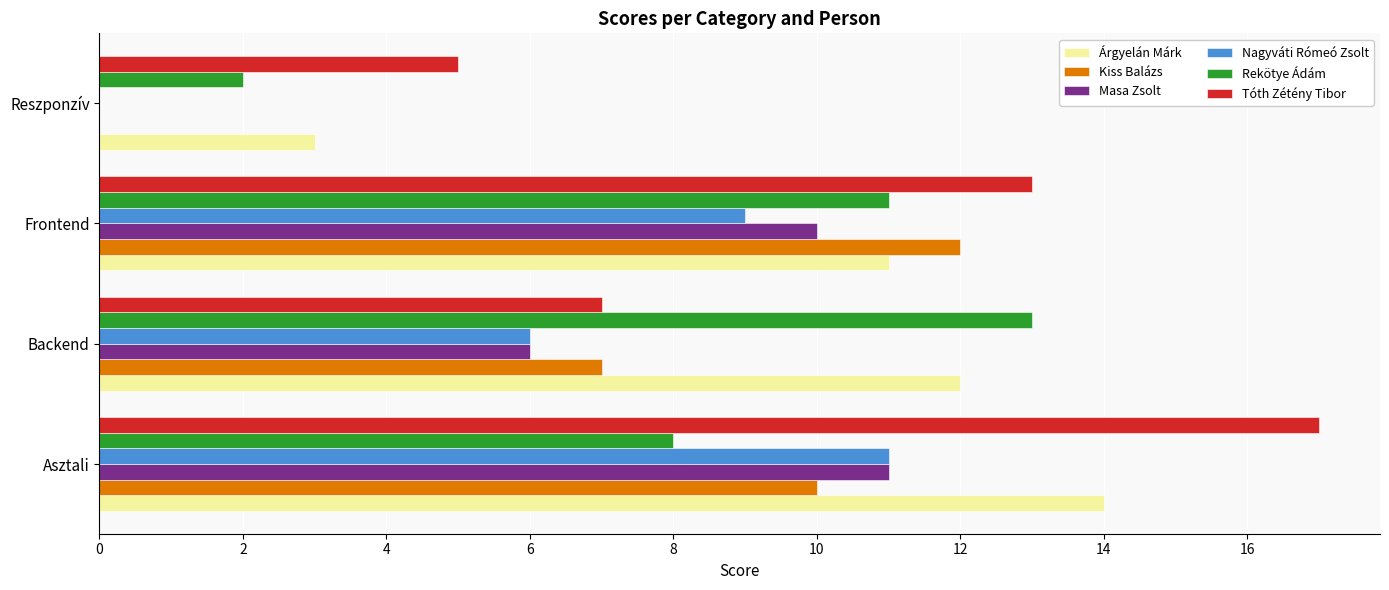

Which series changed the most between Asztali and Reszponzív?

Tóth Zétény Tibor